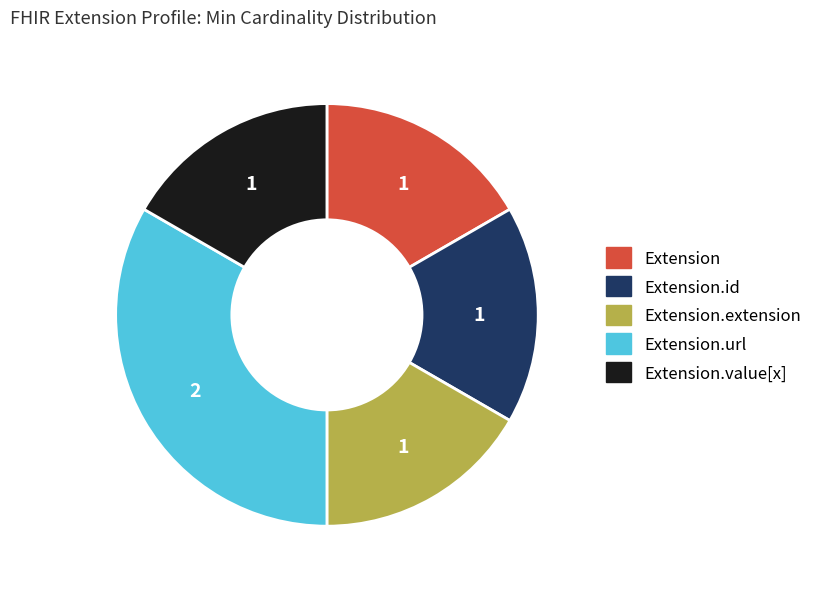

Which category has the biggest portion of the pie?

Extension.url